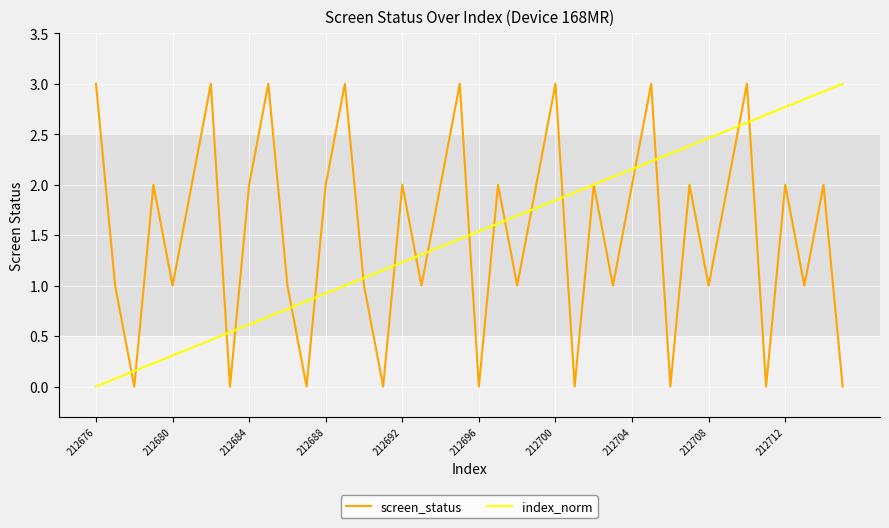

What is the maximum value for index_norm?

3.0